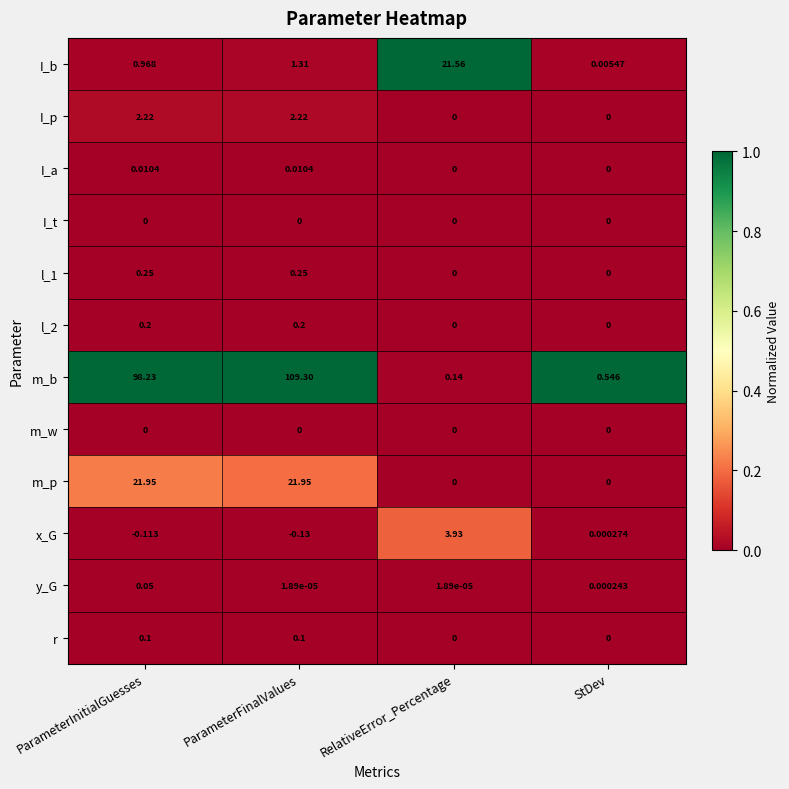

Where does the m_p series first go above 21?

ParameterInitialGuesses